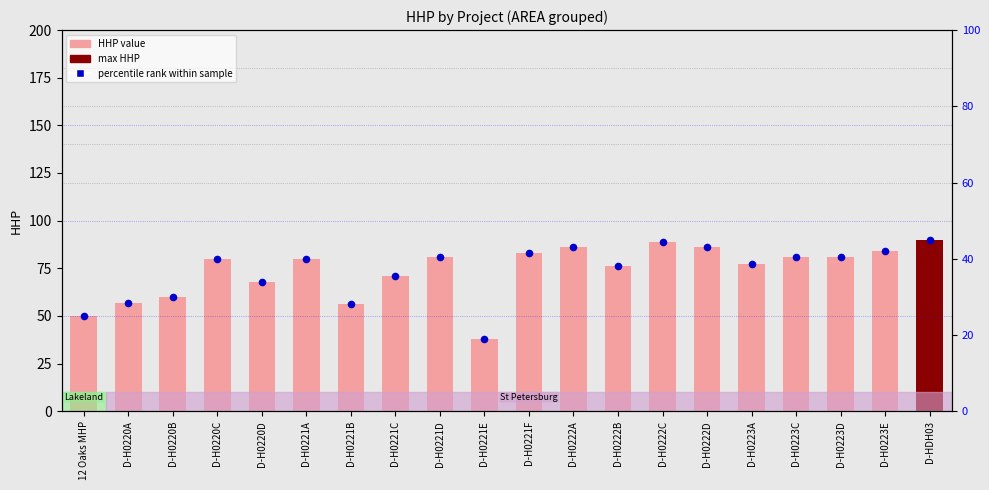

At how many categories does at least one series exceed 71?

13